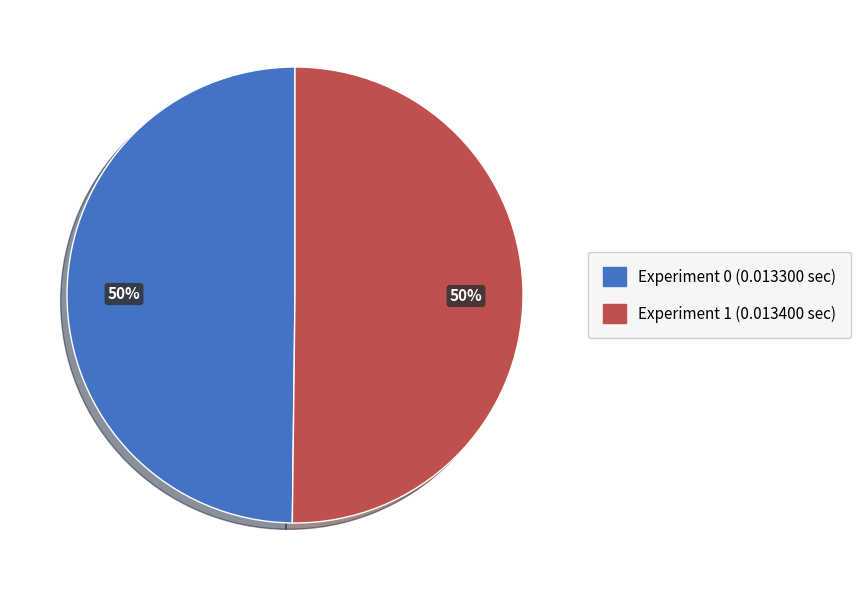

To the nearest percent, what is the combined percentage of Experiment 1 and Experiment 0?

100%